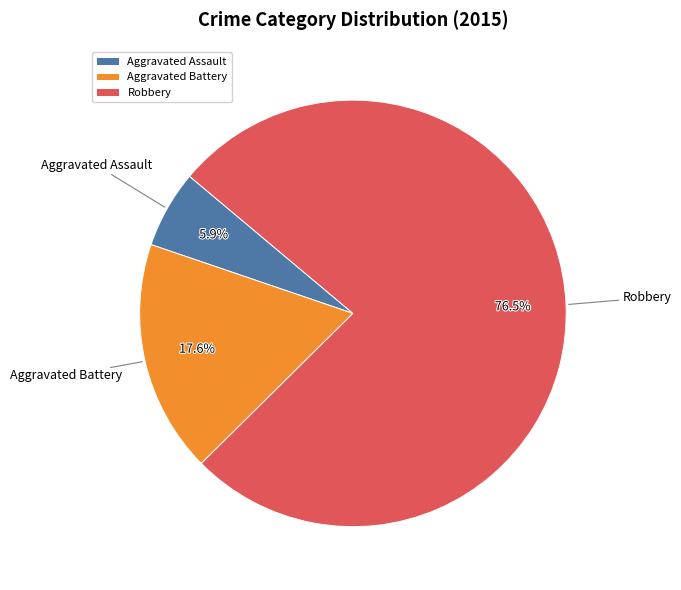

How many segments does this pie chart have?

3